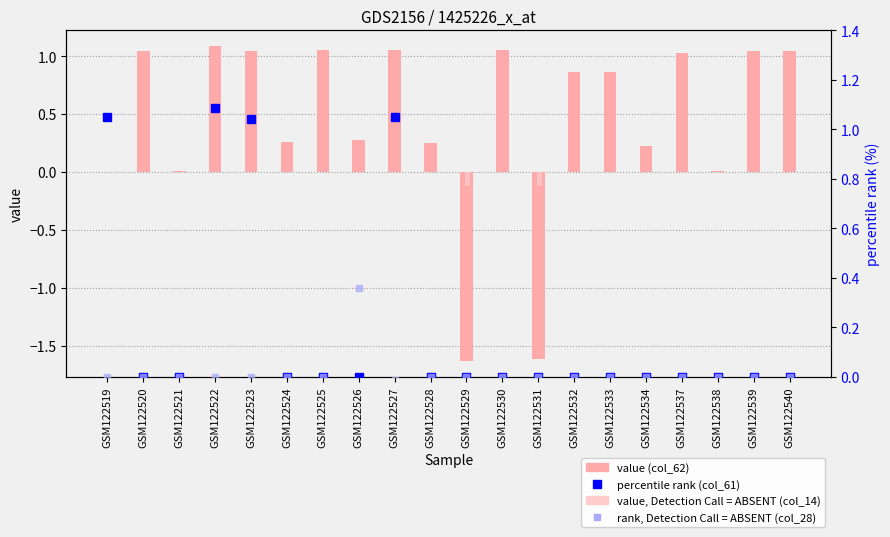

Which category has the highest value in the col_14 (value, Detection Call=ABSENT) series?

GSM122519